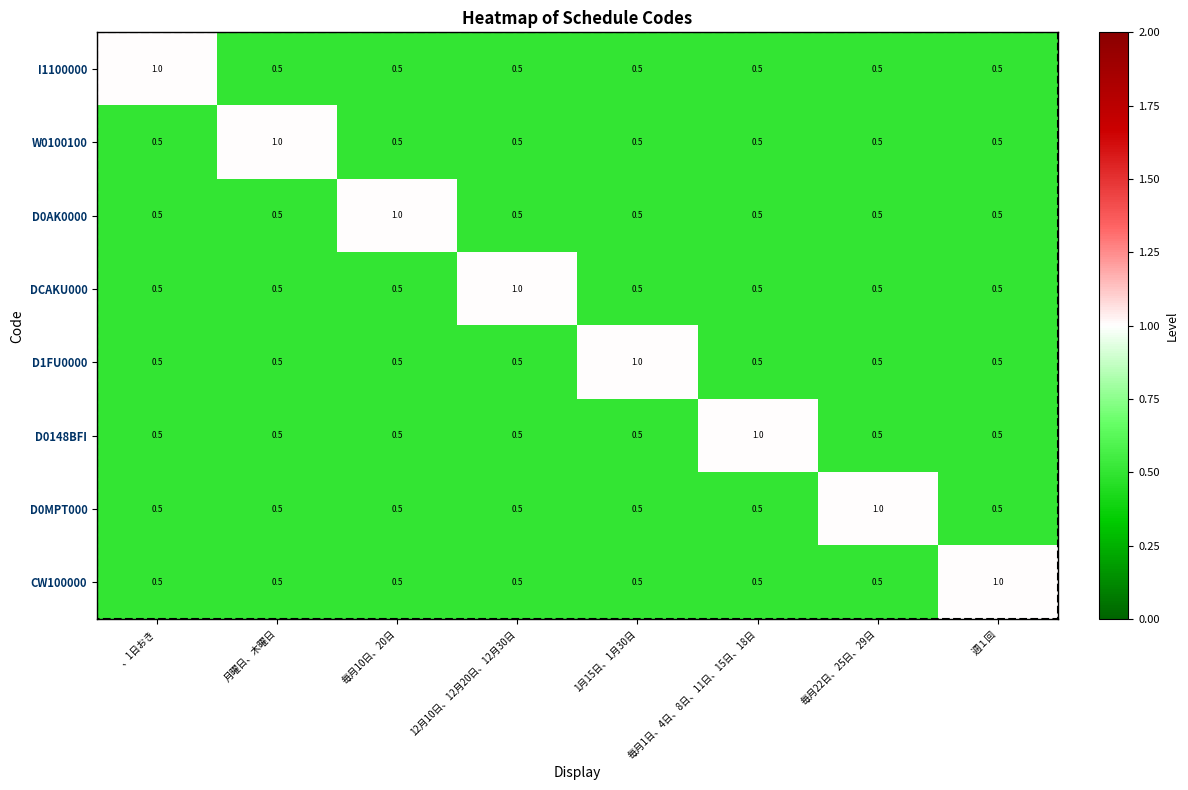

What is the spread (max minus min) of values at 毎月1日、4日、8日、11日、15日、18日?

0.5